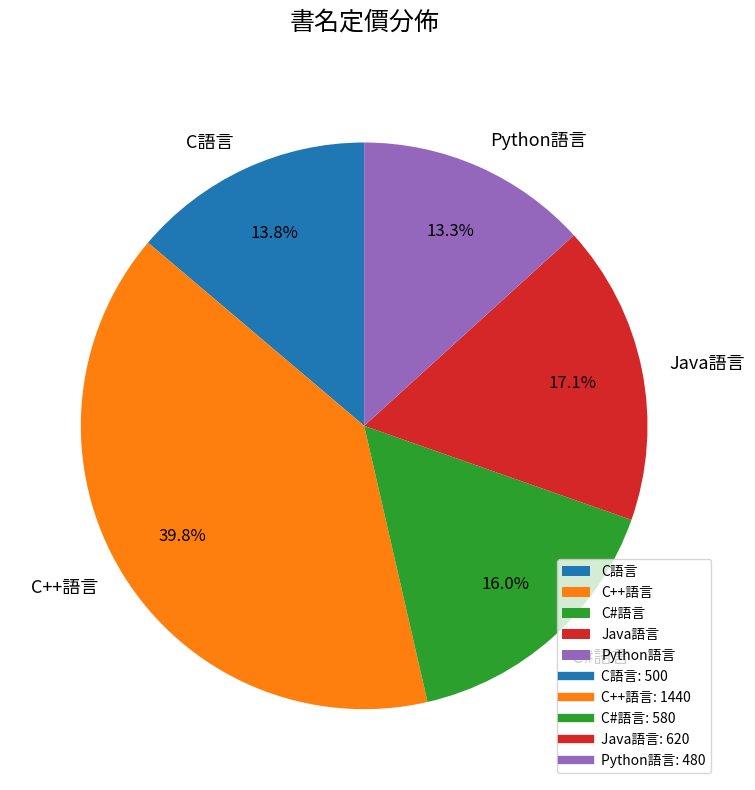

Is C#語言 the majority of the pie?

No